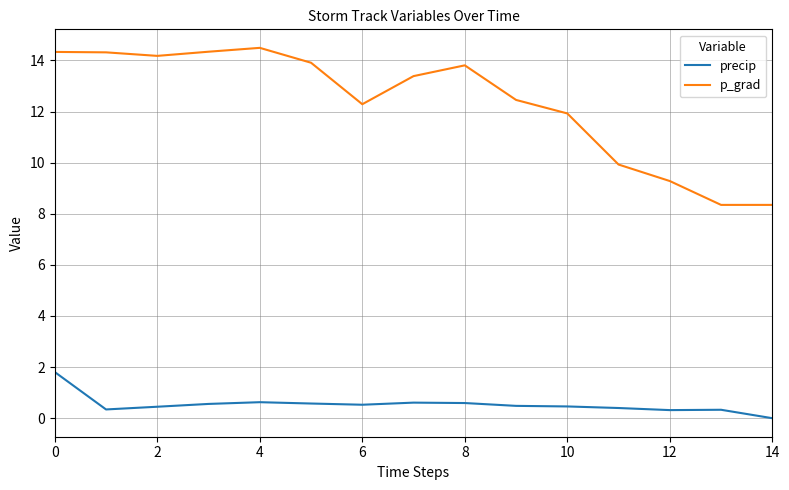

In precip, how many points are higher than both neighbors (excluding endpoints)?

3